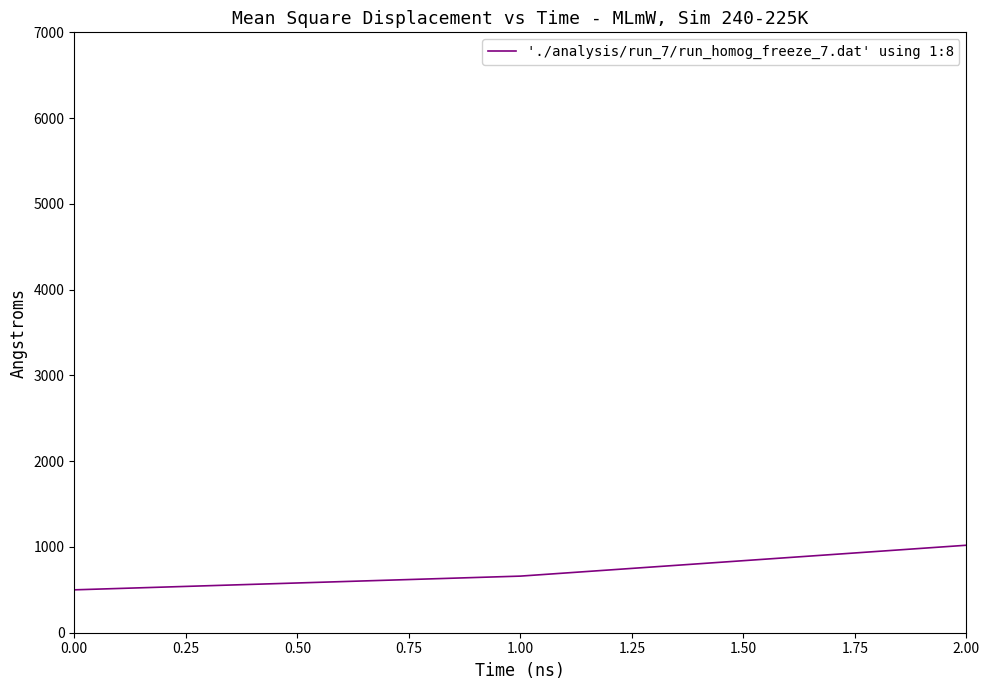

What is the average value?

727